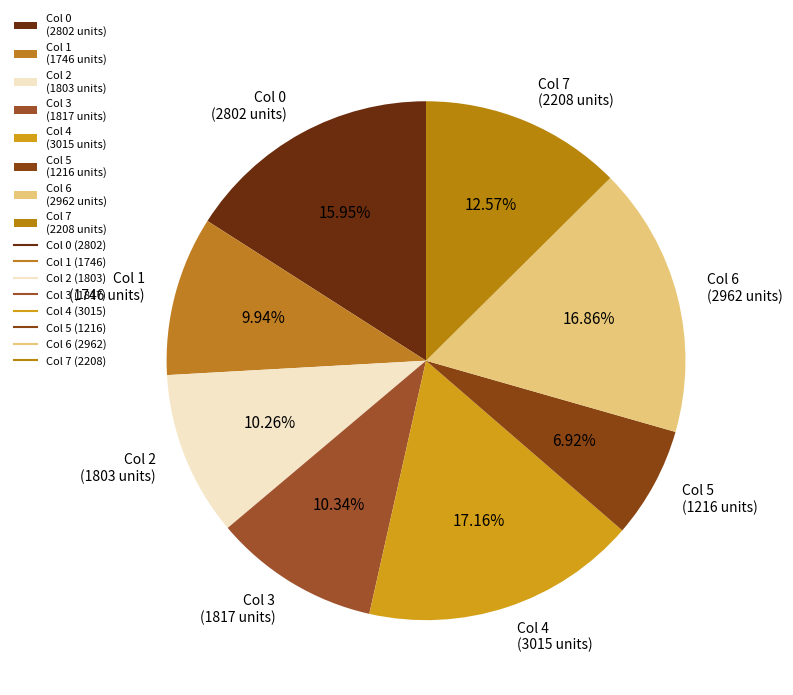

Is the sum of Col 2 (1803 units) and Col 4 (3015 units) greater than half?

No